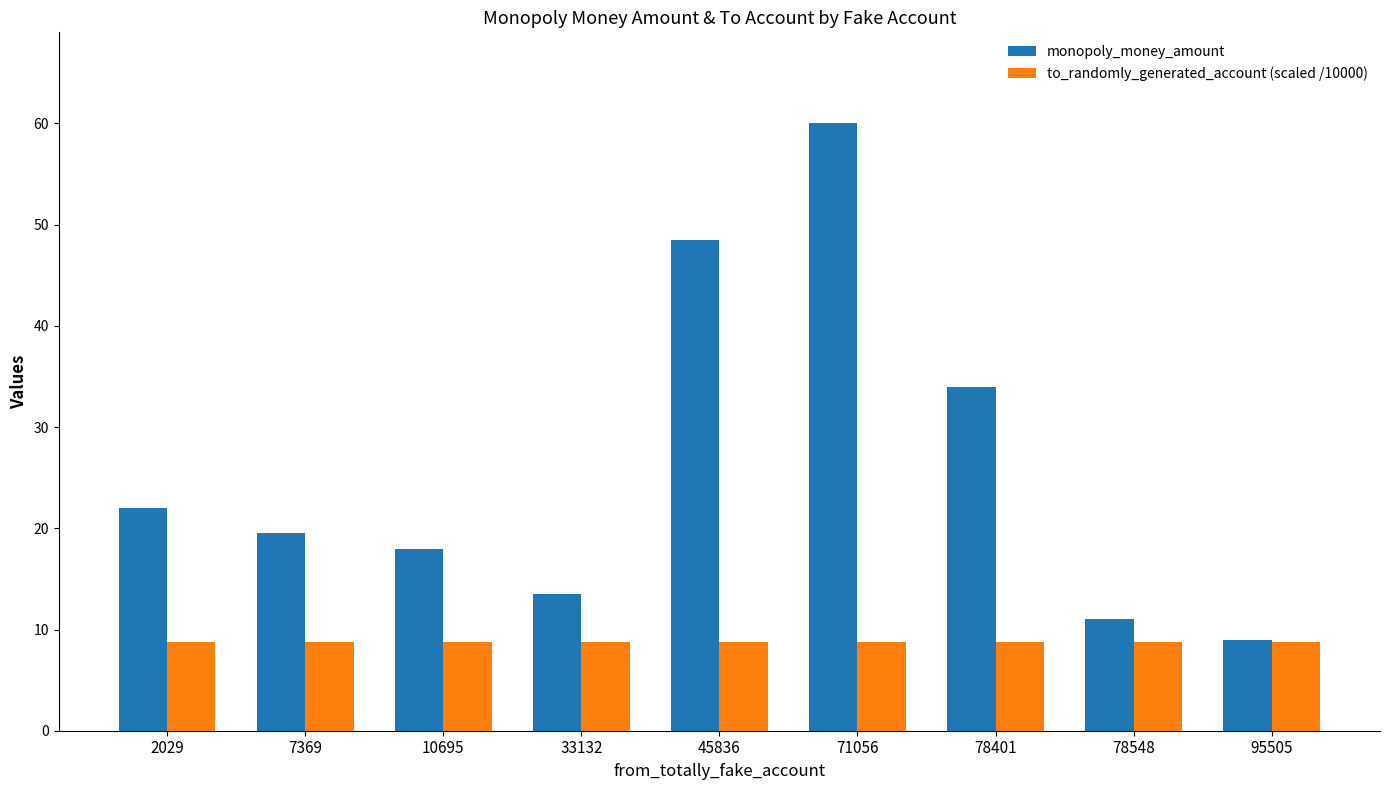

What is the difference between the maximum and second lowest values in the monopoly_money_amount series?

49.0